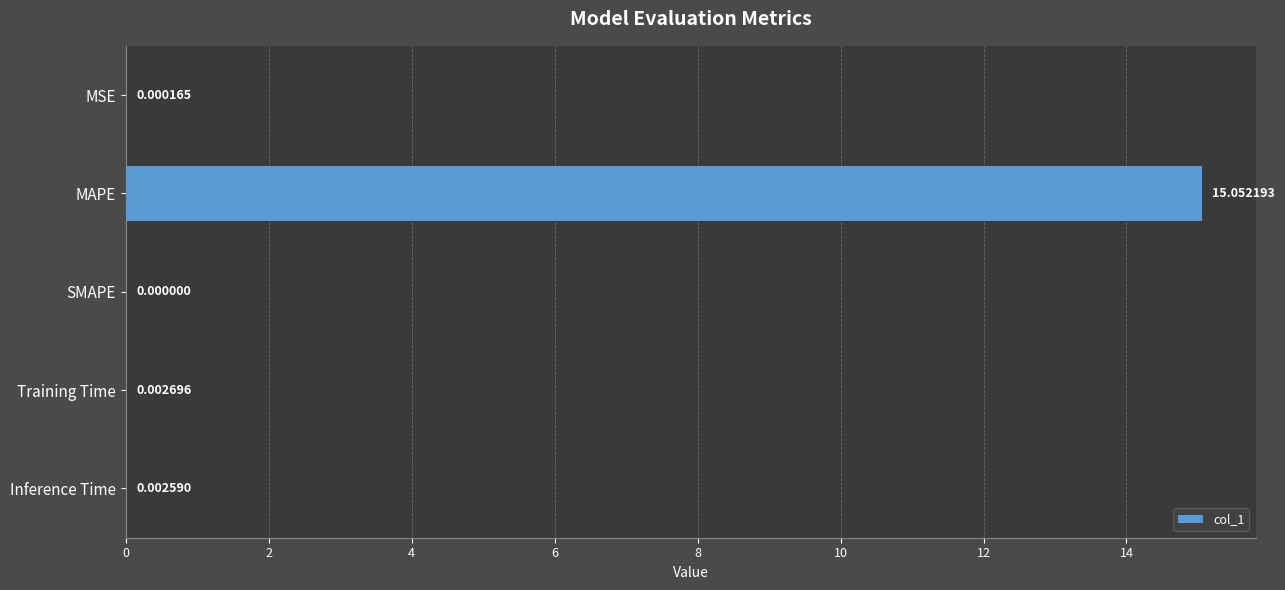

Which category has the highest value across all series?

MAPE